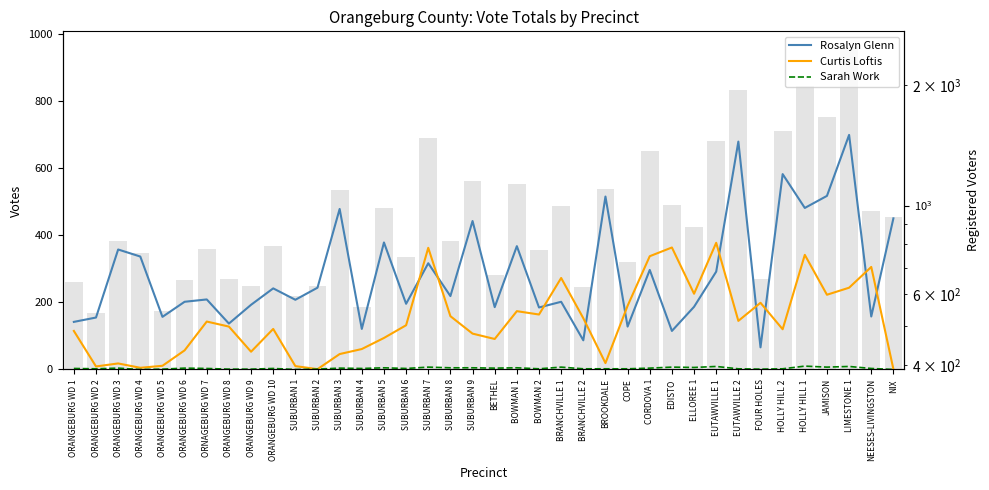

Rank the categories by Curtis Loftis value from lowest to highest.

SUBURBAN 2, NIX, ORANGEBURG WD 4, ORANGEBURG WD 2, SUBURBAN 1, ORANGEBURG WD 5, ORANGEBURG WD 3, BROOKDALE, SUBURBAN 3, ORANGEBURG WD 9, ORANGEBURG WD 6, SUBURBAN 4, BETHEL, SUBURBAN 5, SUBURBAN 9, ORANGEBURG WD 1, HOLLY HILL 2, ORANGEBURG WD 10, ORANGEBURG WD 8, SUBURBAN 6, ORNAGEBURG WD 7, EUTAWVILLE 2, BRANCHVILLE 2, SUBURBAN 8, BOWMAN 2, BOWMAN 1, COPE, FOUR HOLES, JAMISON, ELLOREE 1, LIMESTONE 1, BRANCHVILLE 1, NEESES-LIVINGSTON, CORDOVA 1, HOLLY HILL 1, SUBURBAN 7, EDISTO, EUTAWVILLE 1